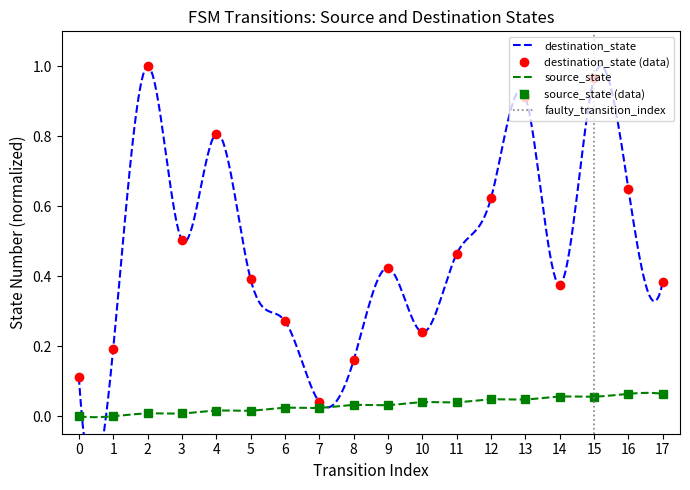

True or false: source_state has more than 0 points higher than both neighbors.

False